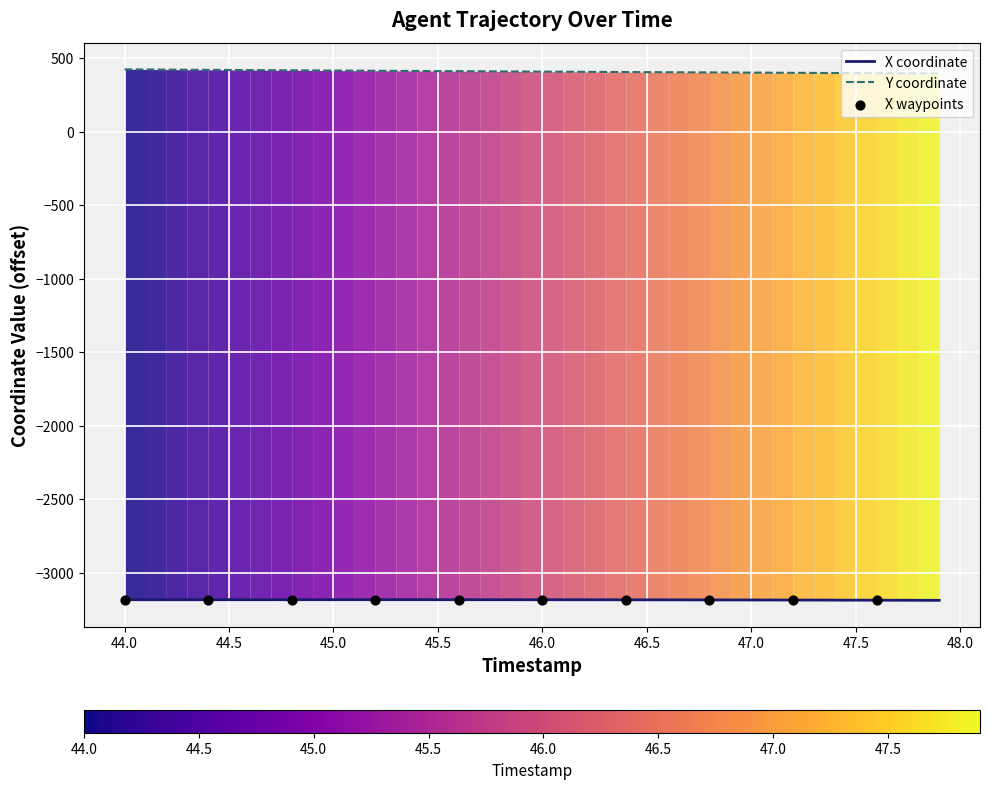

Which series contains the highest Y value?

Y